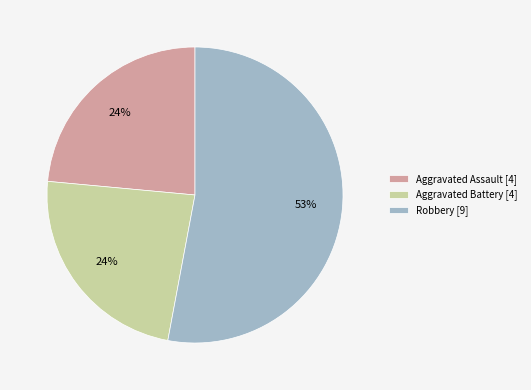

How many segments does this pie chart have?

3